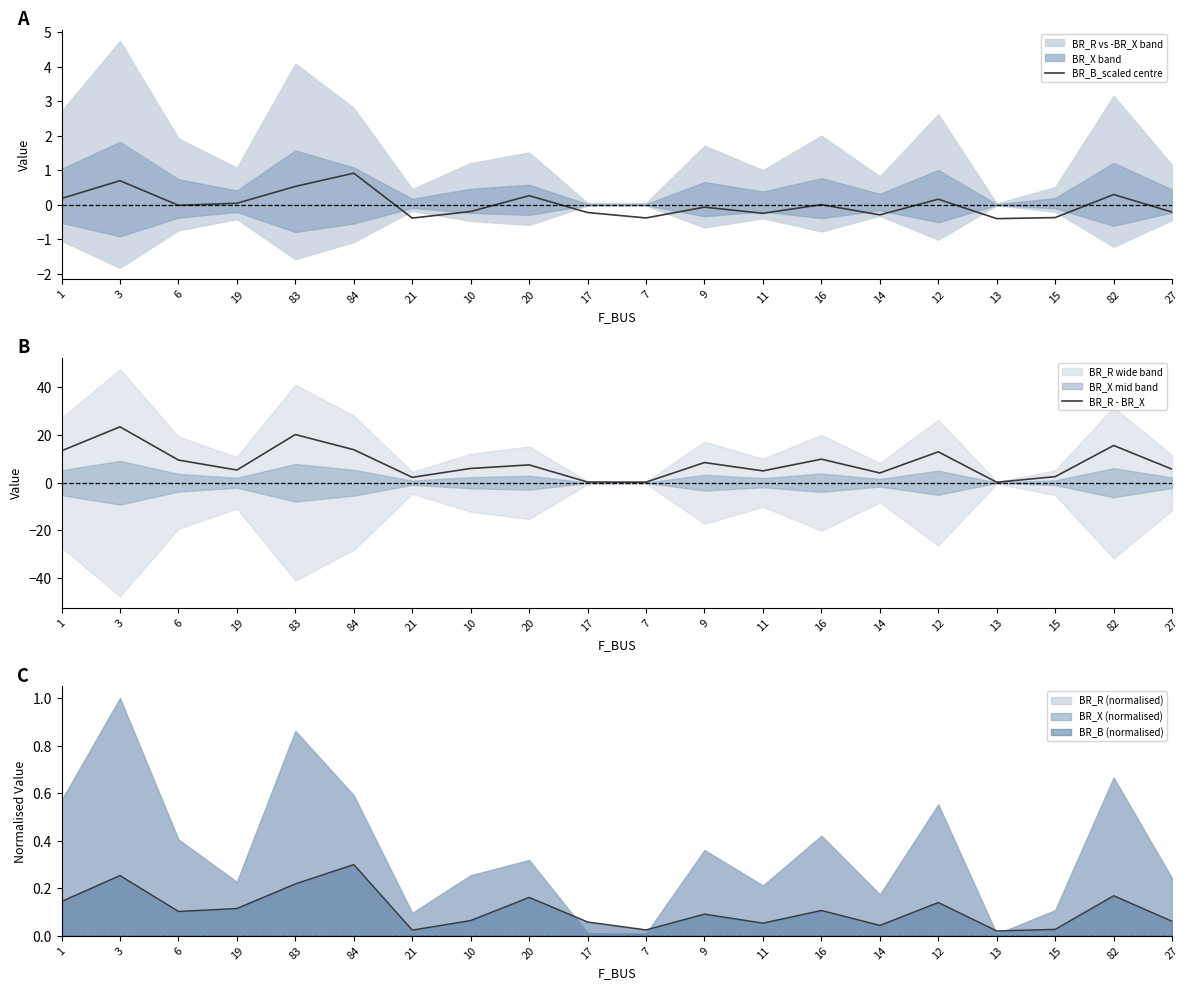

Which category has the lowest value in the BR_B_scaled centre series?

13